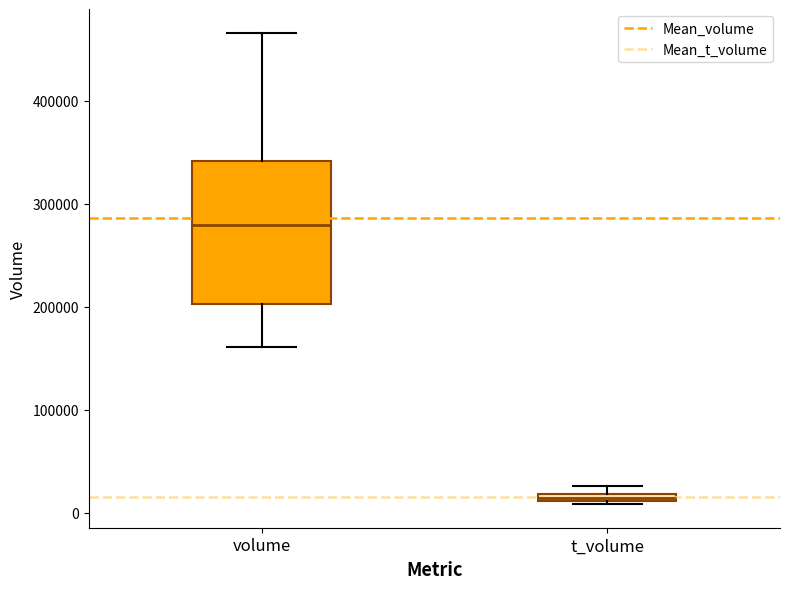

Which box has the lowest median line?

t_volume